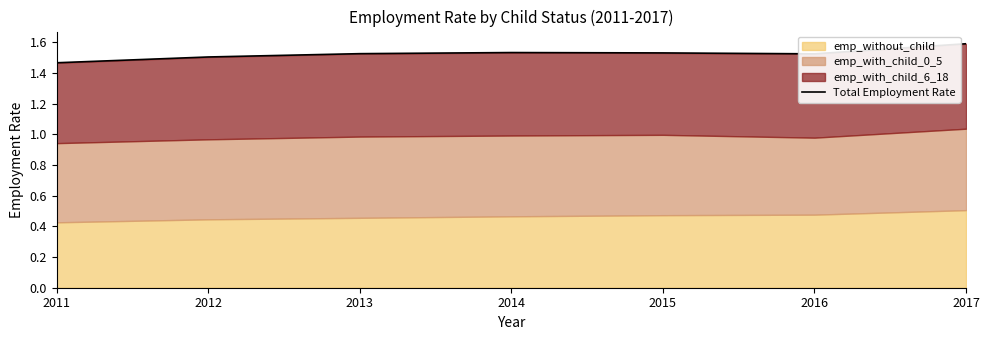

What is the value of the 1st point from the left?

1.5